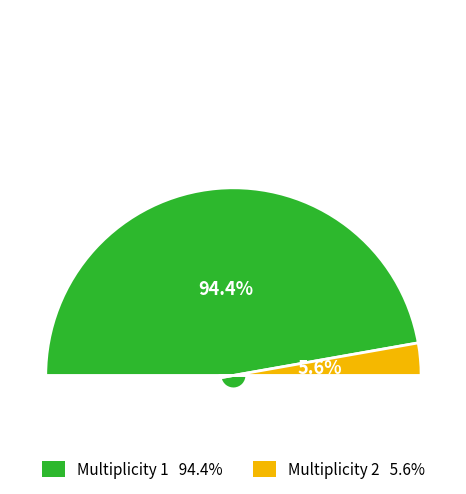

Count the number of slices in the pie.

2